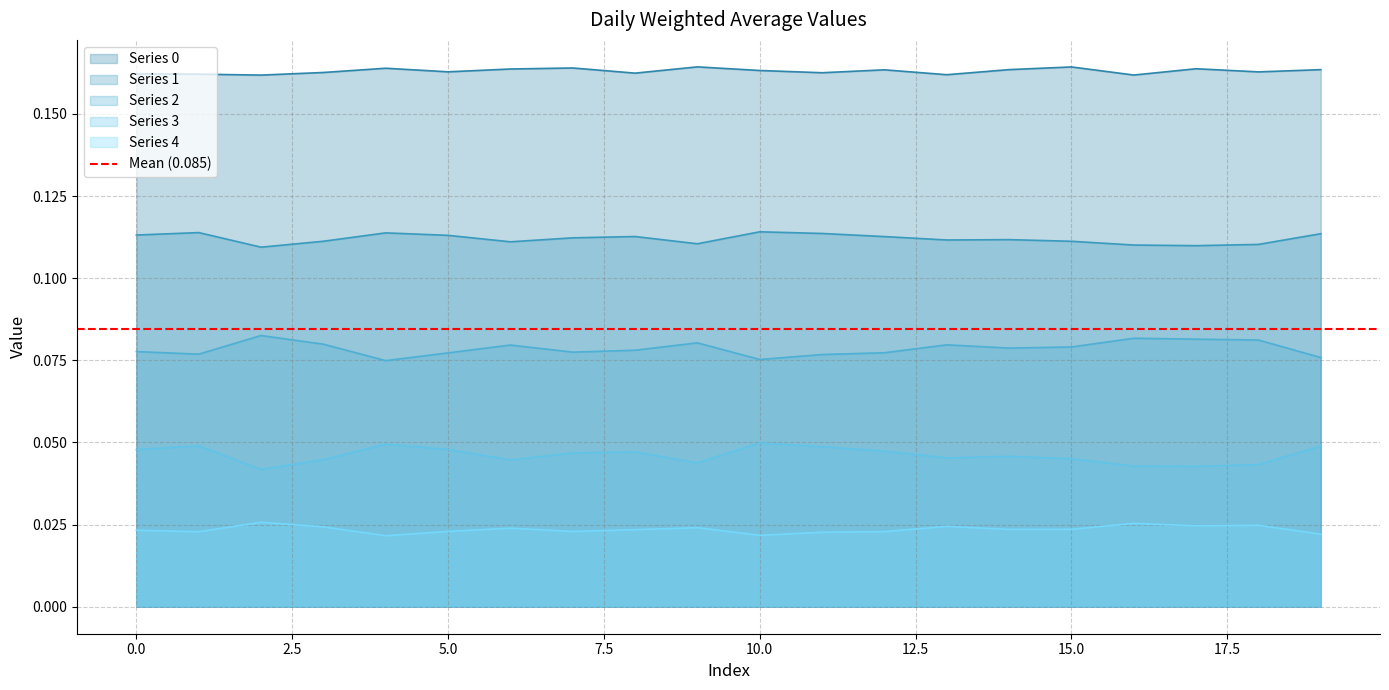

What is the value of the 0 point at the 4th from the left?

0.2